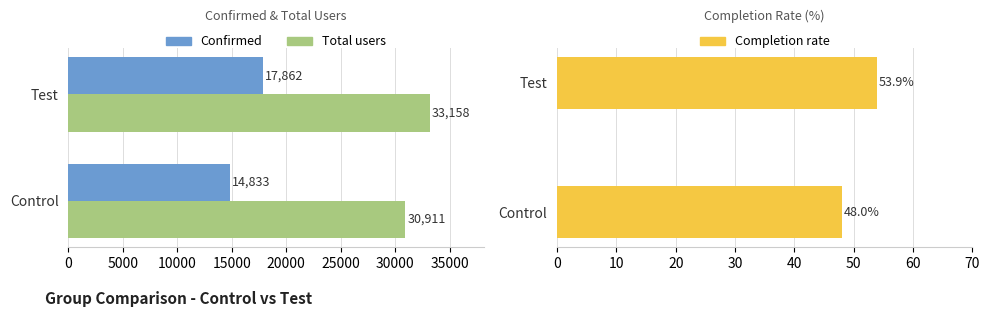

What is the sum of all Total users values?

64069.0